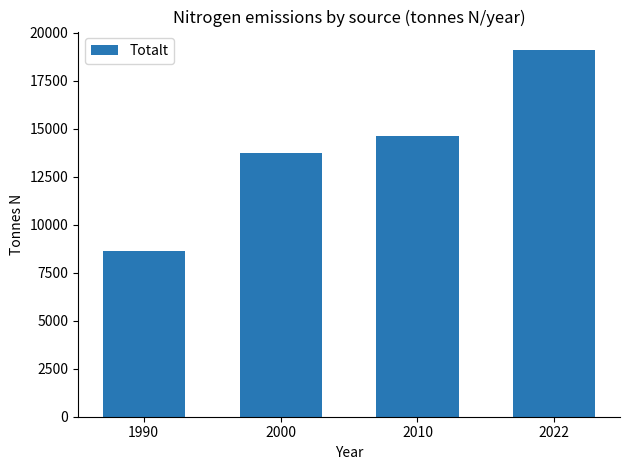

Reading left to right, list all the values displayed in this chart.

8607	13733	14611	19100